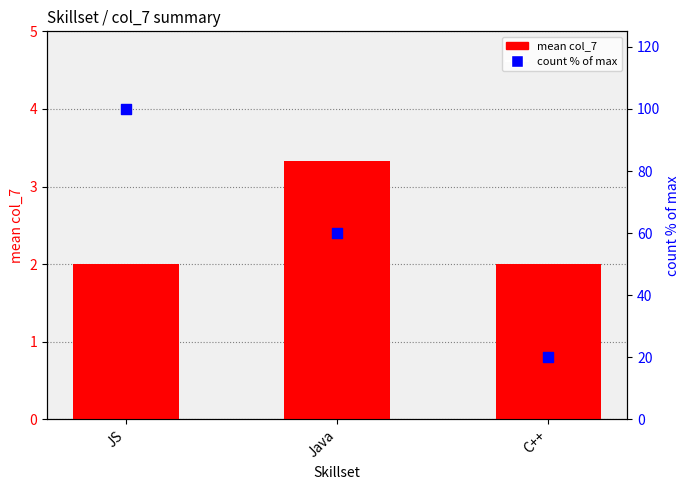

At which category is the sum across all series the highest?

JS